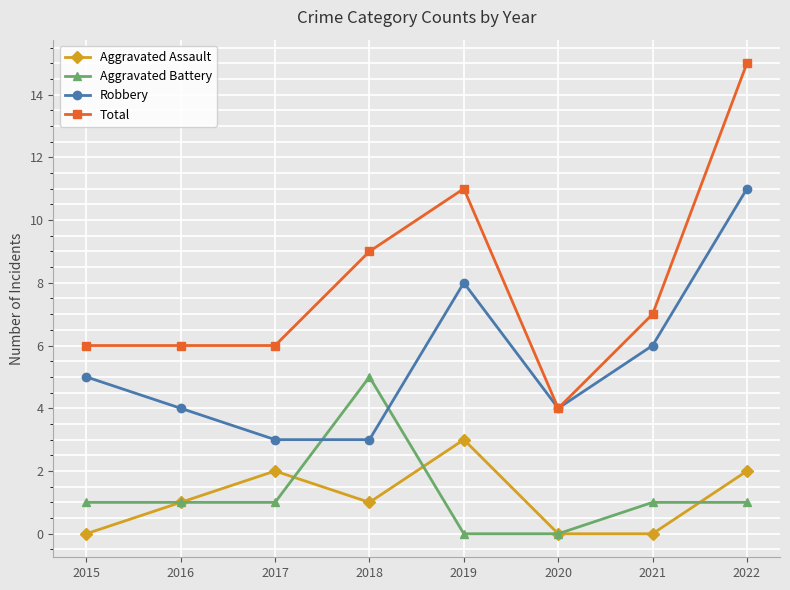

True or false: Total has a value of 4 at 2020.

True